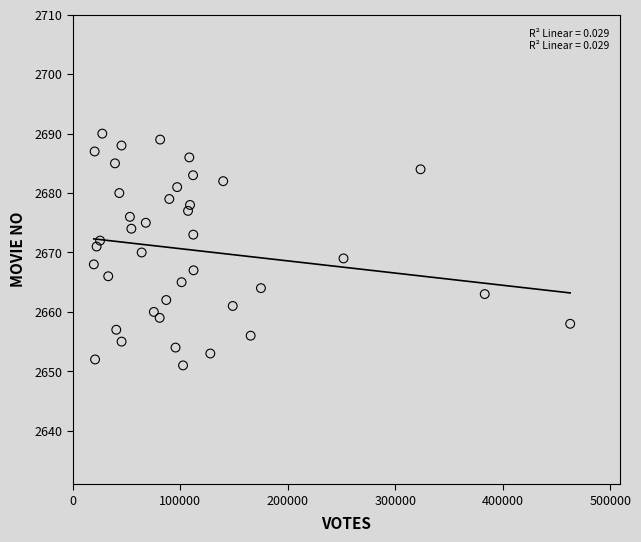

What is the range of Y values (max minus min)?

39